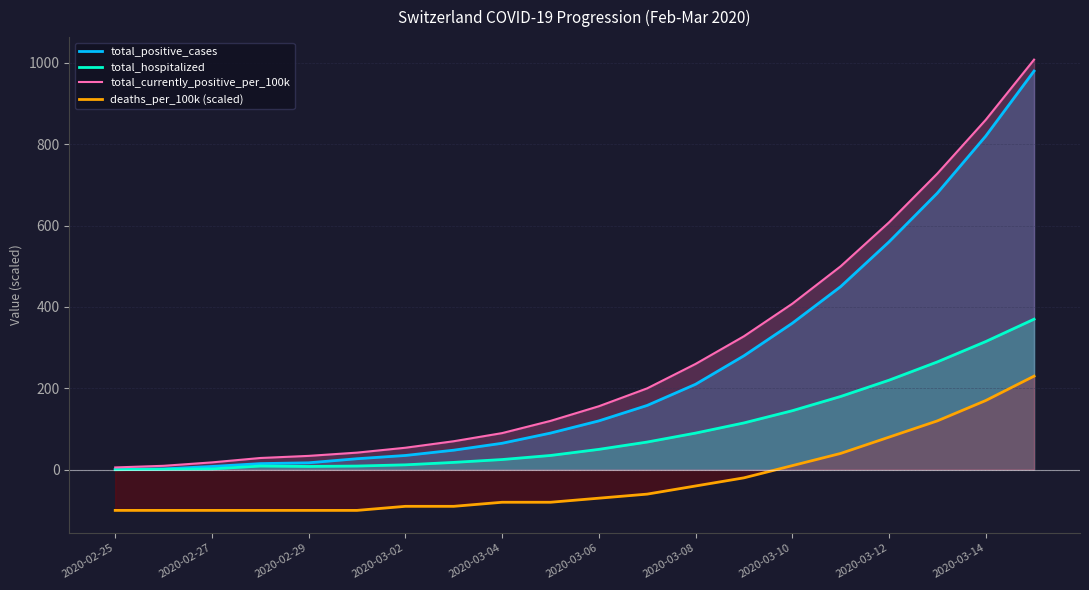

At how many categories does at least one series exceed 636?

3